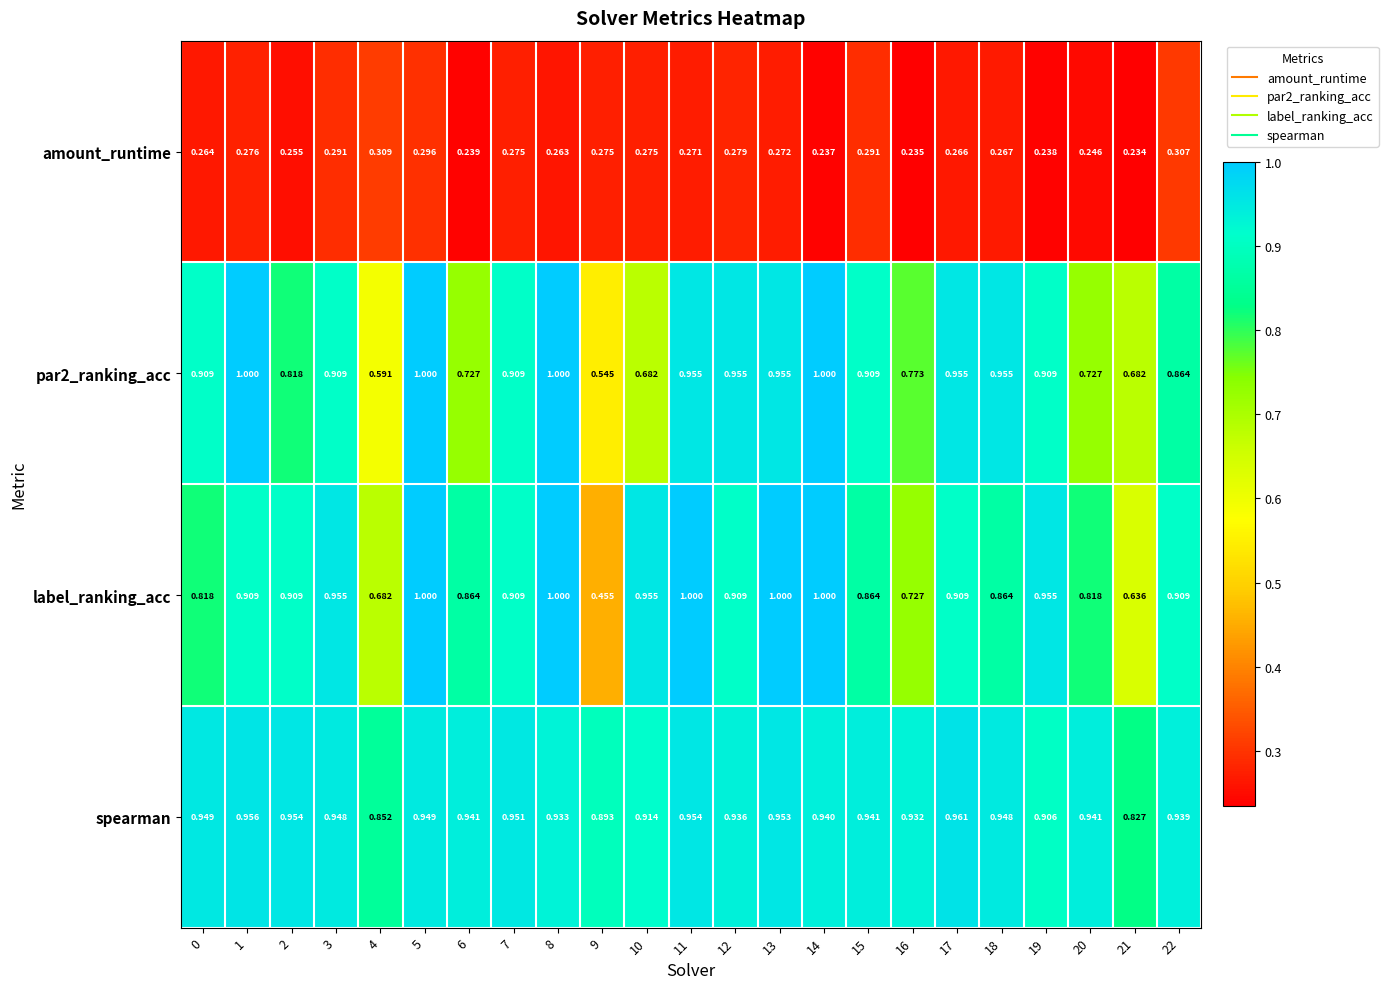

Which series has the largest total across all categories?

spearman